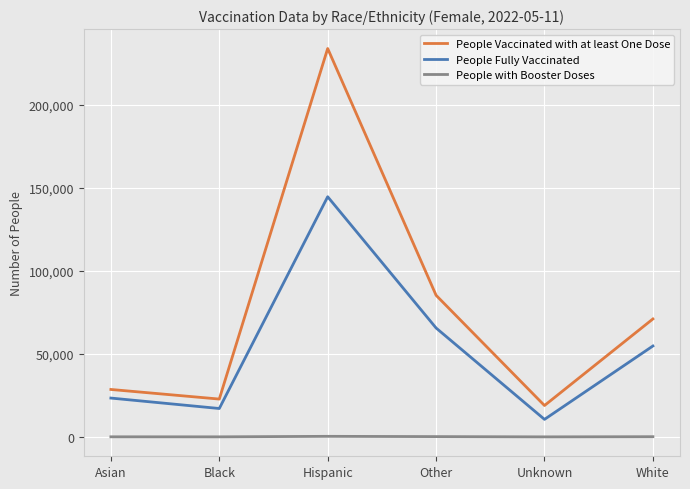

What are all the series names shown in the legend?

People Vaccinated with at least One Dose, People Fully Vaccinated, People with Booster Doses